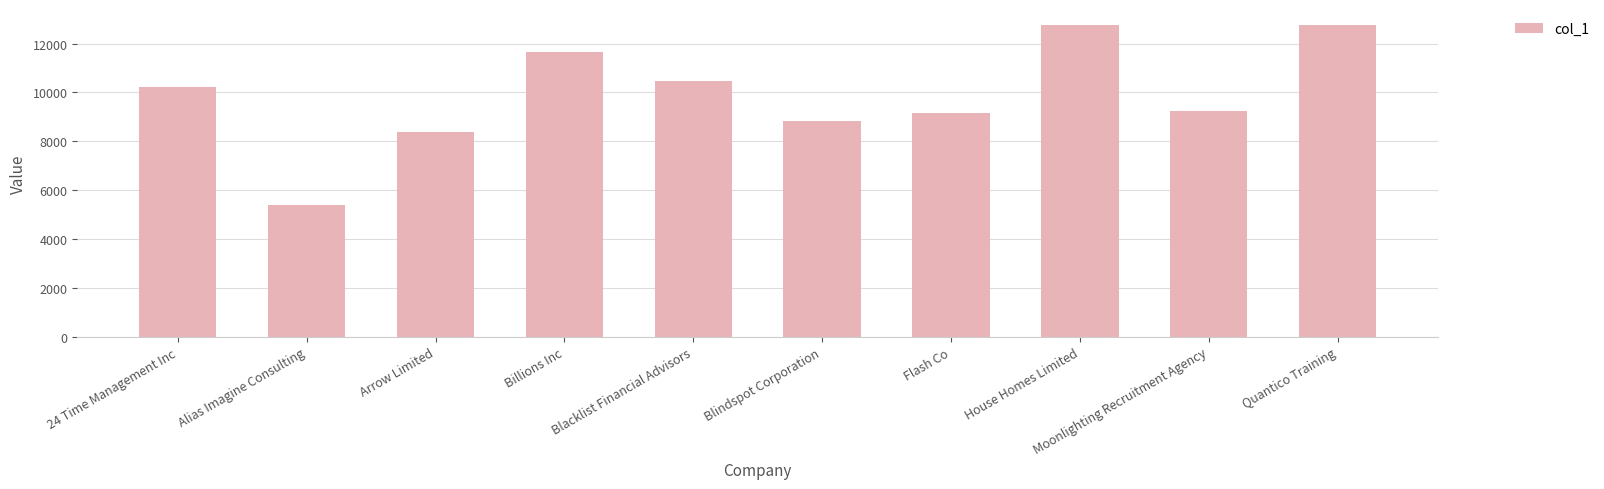

At which category does the chart reach its minimum across all series?

Alias Imagine Consulting